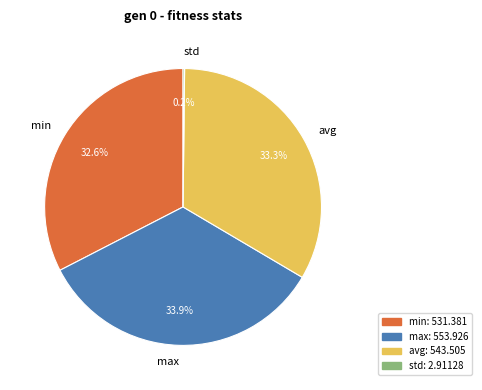

Which slice is the largest?

max